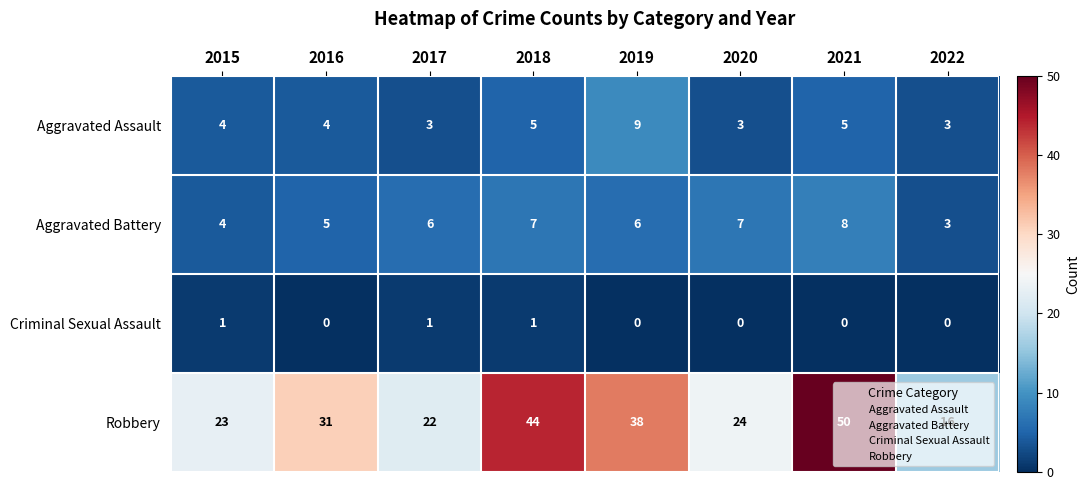

At which label is Robbery closest to 33?

2016